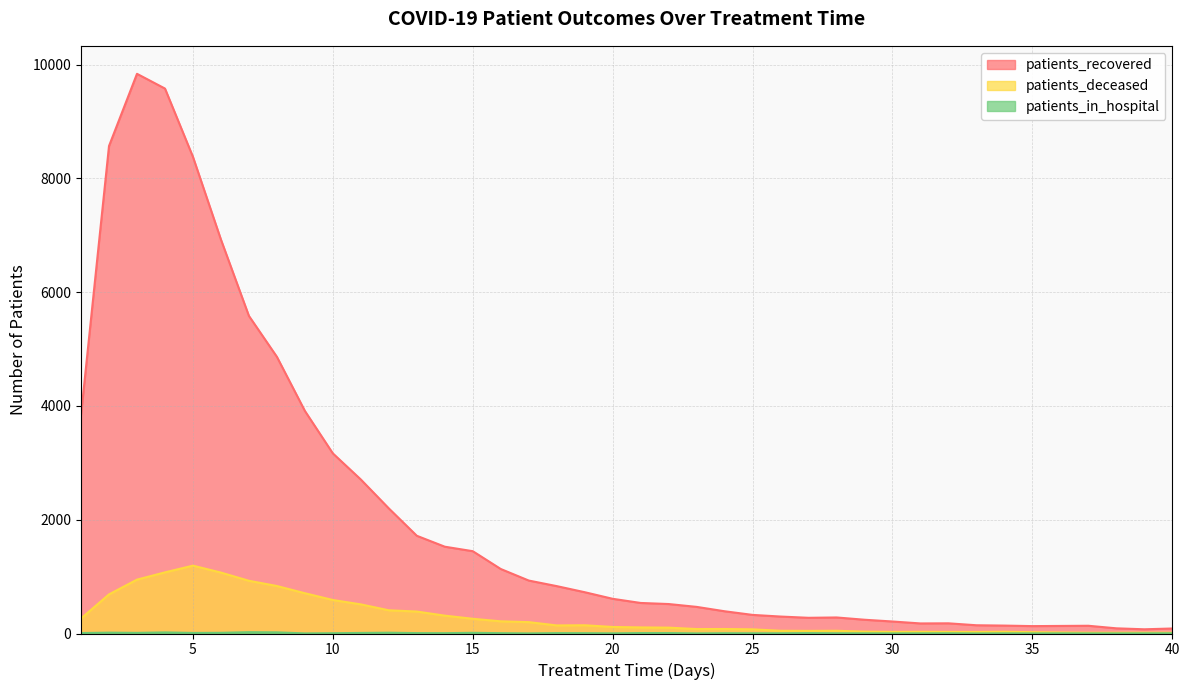

The patients_deceased series shows 459 at 8. True or false?

False